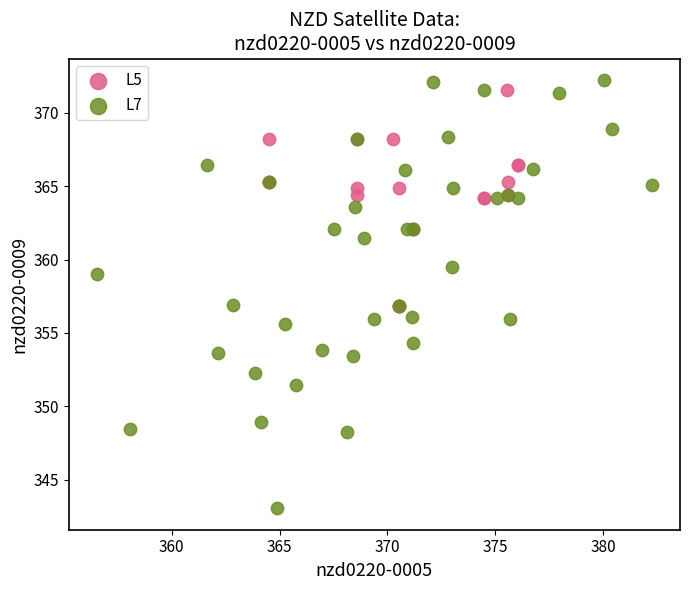

Which series contains the lowest Y value?

L7